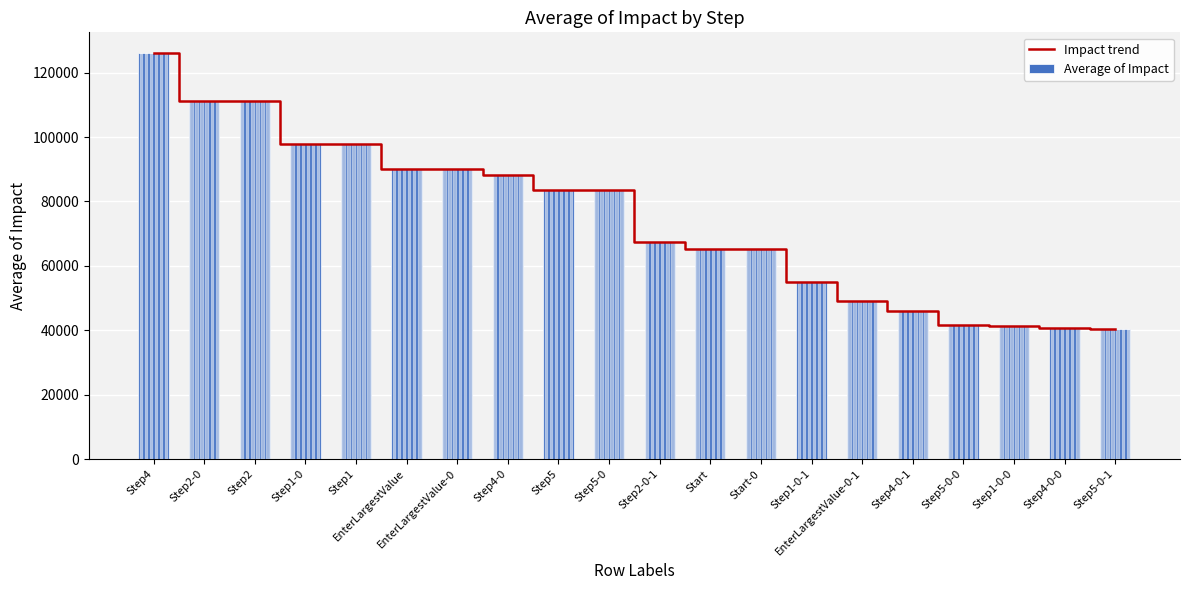

What is the average value of the Impact trend series?

74597